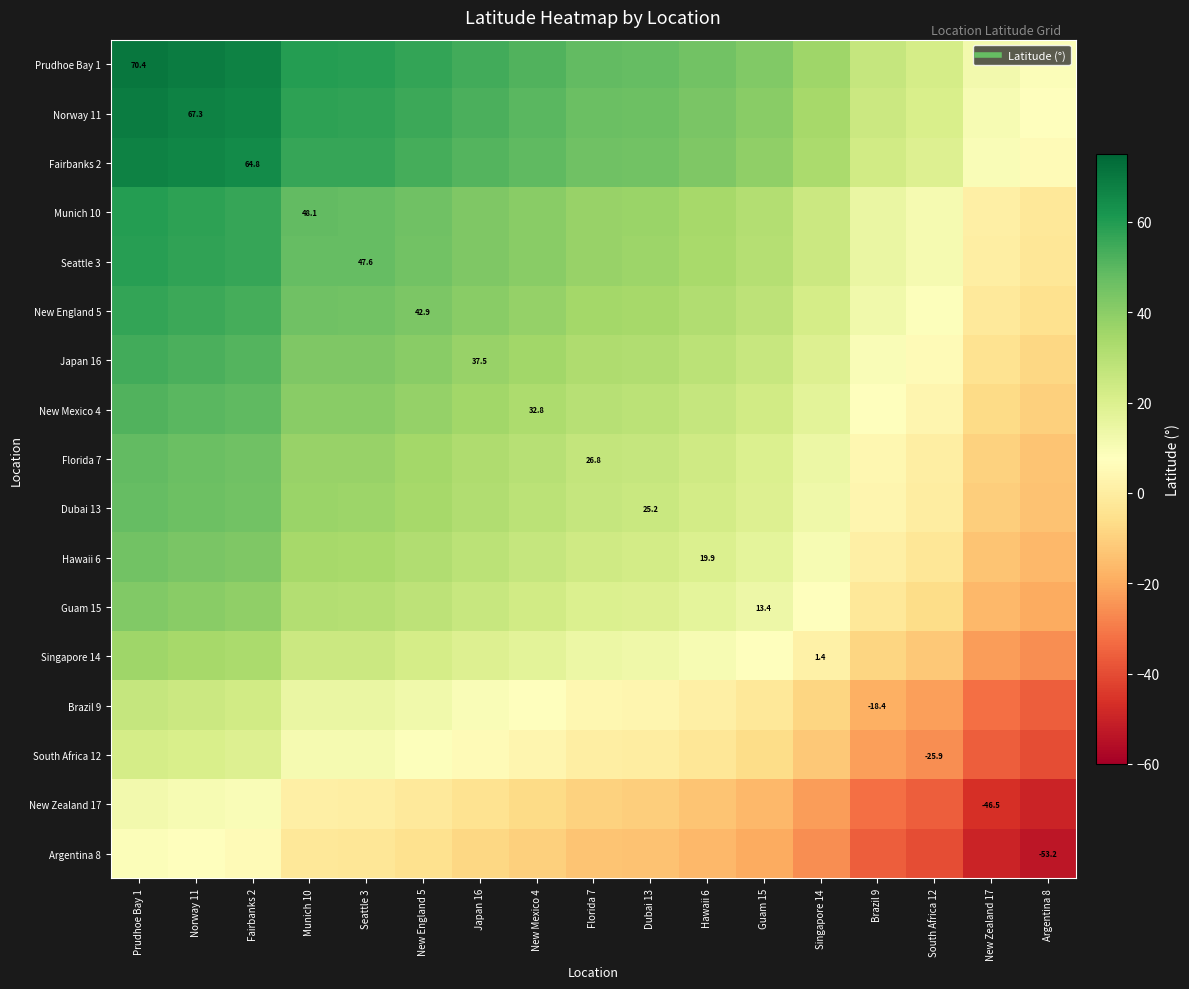

What is the difference between the Brazil 9 values at Prudhoe Bay 1 and South Africa 12?

48.1